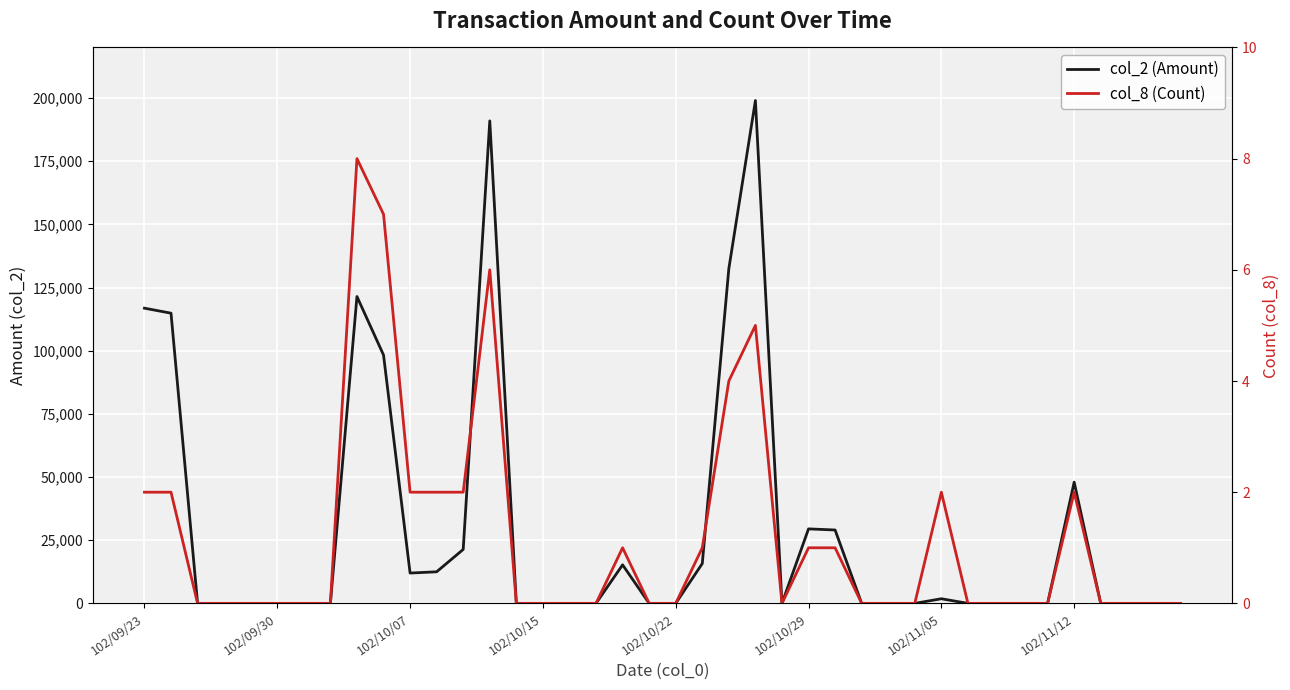

True or false: col_2 (Amount) and col_8 (Count) intersect in this chart.

False